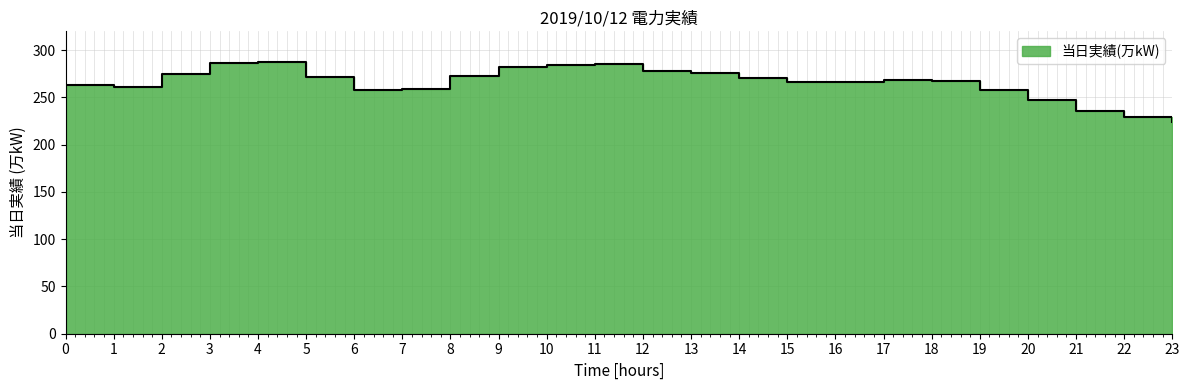

Count the number of values greater than 269.

11